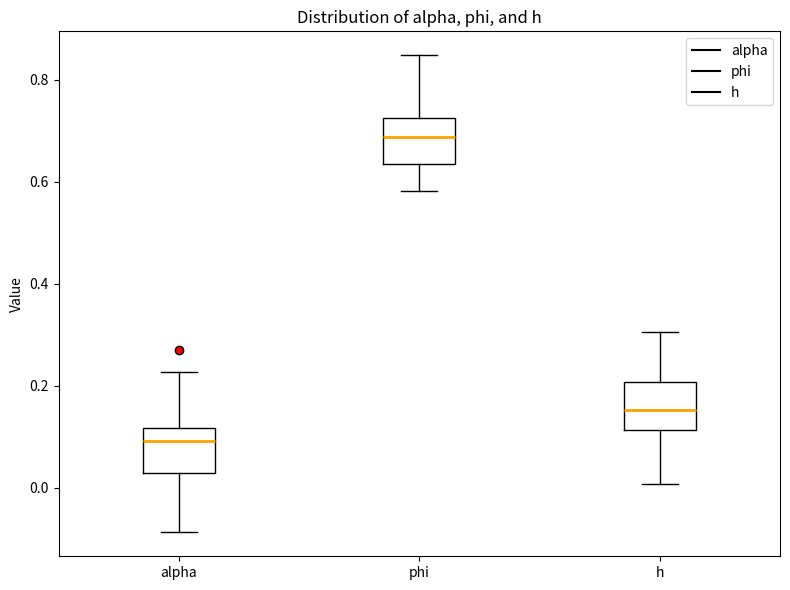

Where does the median line of the box for h sit on the y-axis? The values are not printed on the chart, so give them approximately, as read against the axis.

0.16